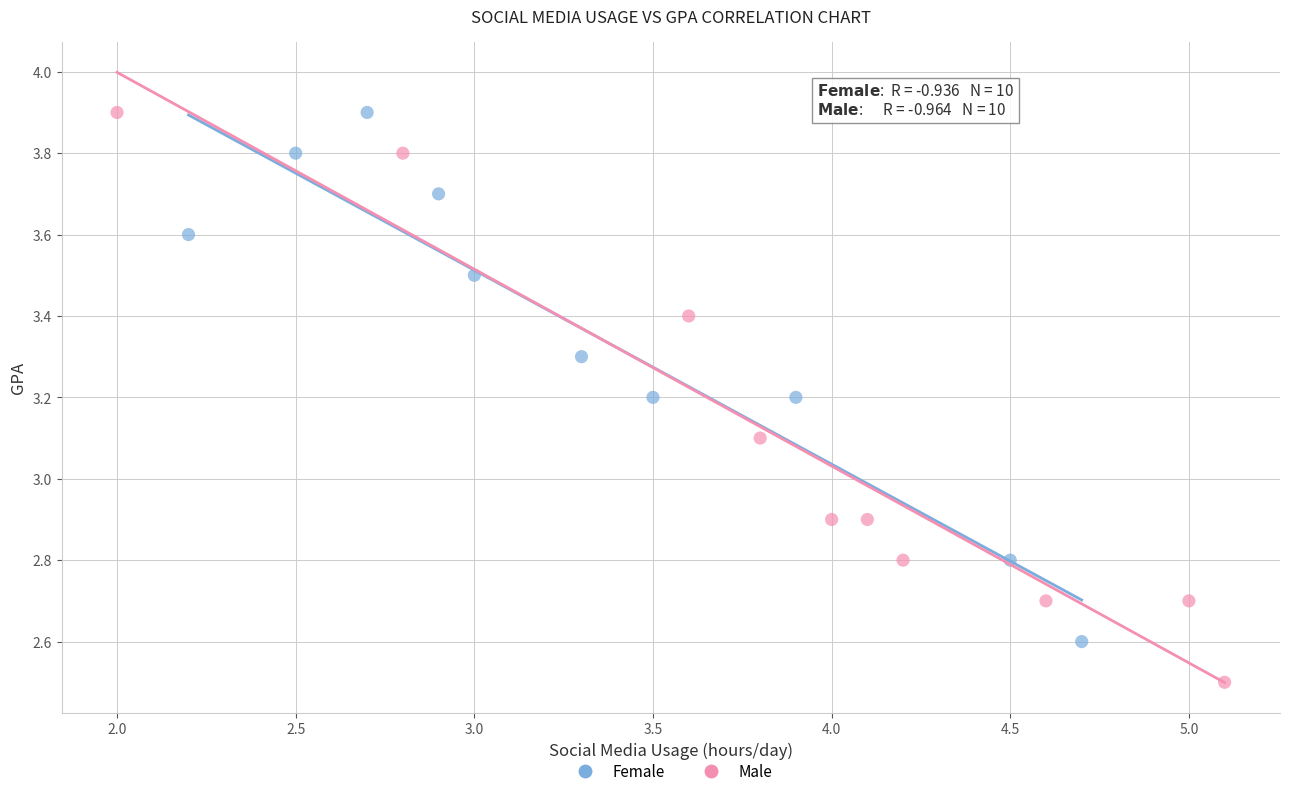

Which series reaches the minimum Y coordinate?

Male